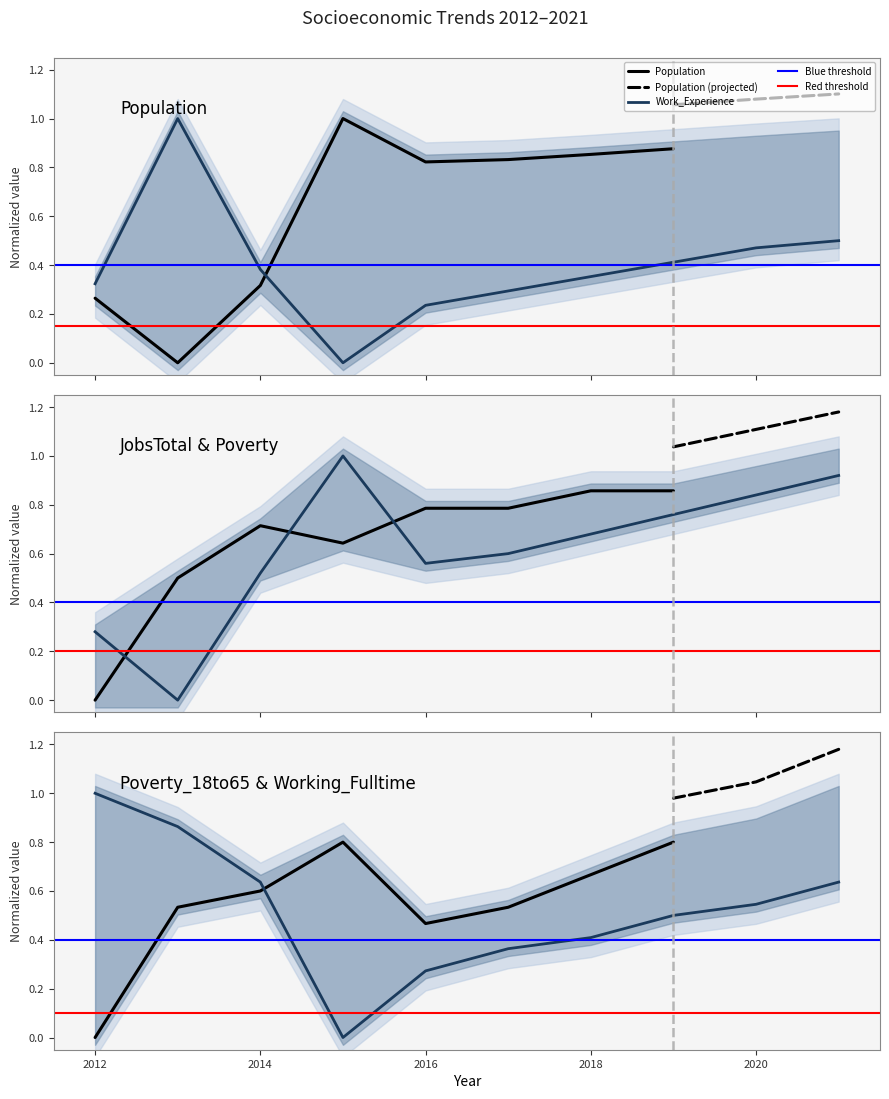

What is the sum of all Poverty values?

6.2